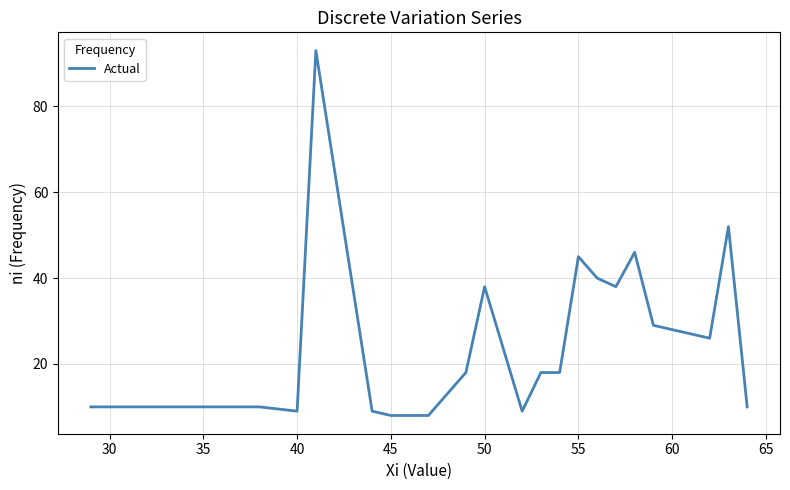

What is the maximum value shown in the chart?

93